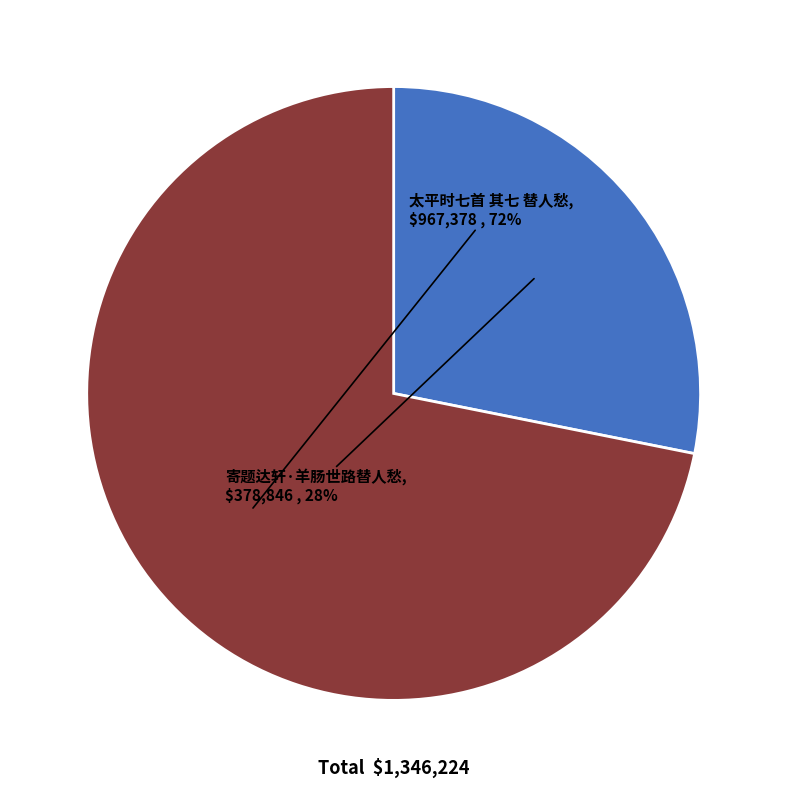

To the nearest percent, what is the average slice percentage?

50%